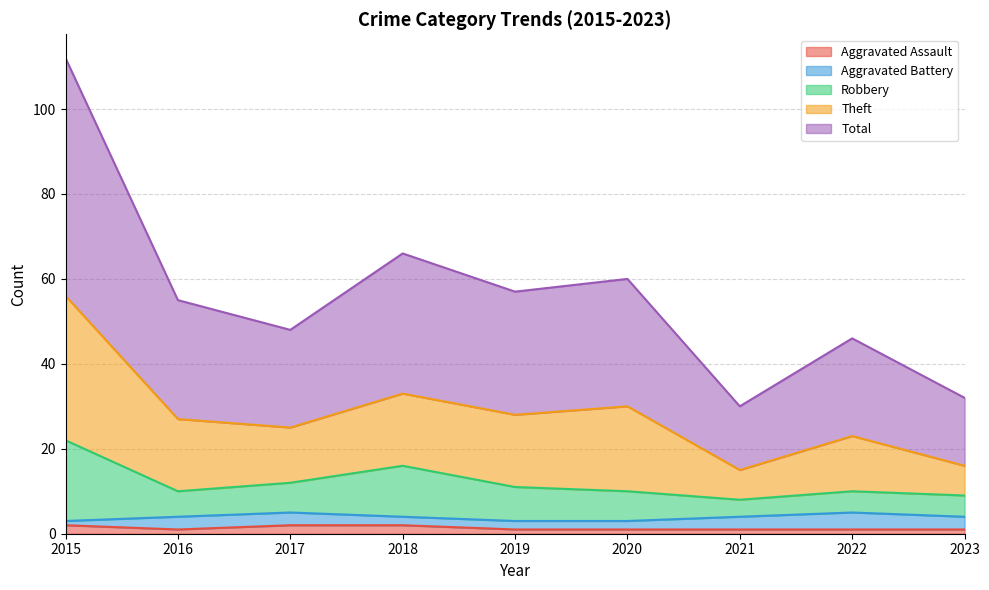

Which series has the largest total across all categories?

Theft